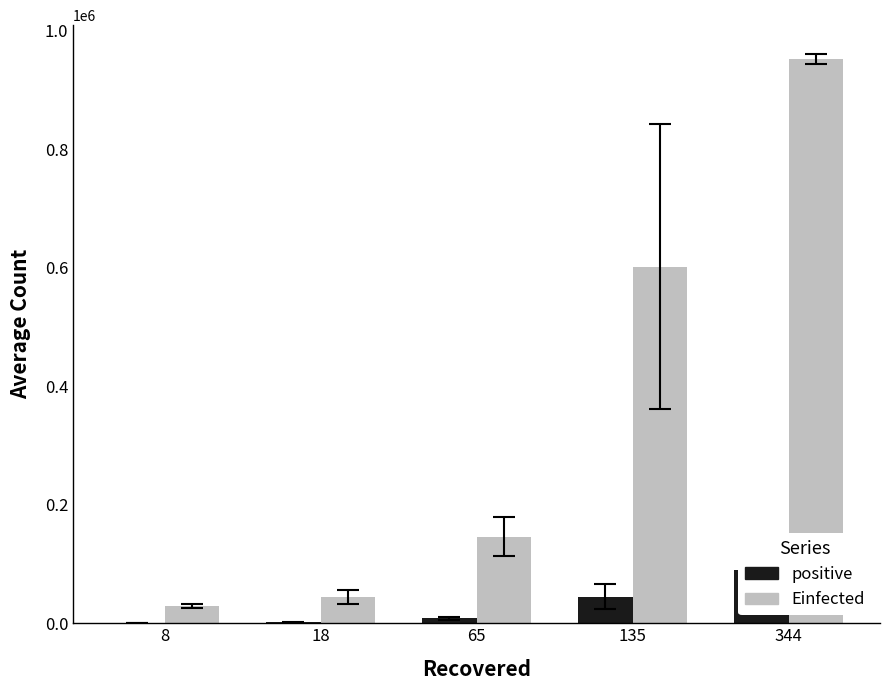

What is the spread (max minus min) of values at 344?

863167.2